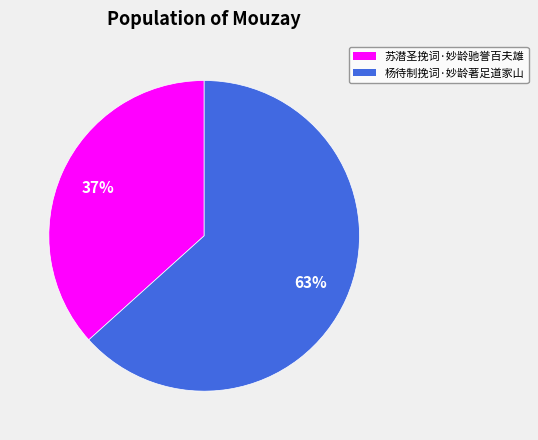

Which has a higher value, 苏潜圣挽词·妙龄驰誉百夫雄 or 杨待制挽词·妙龄著足道家山?

杨待制挽词·妙龄著足道家山